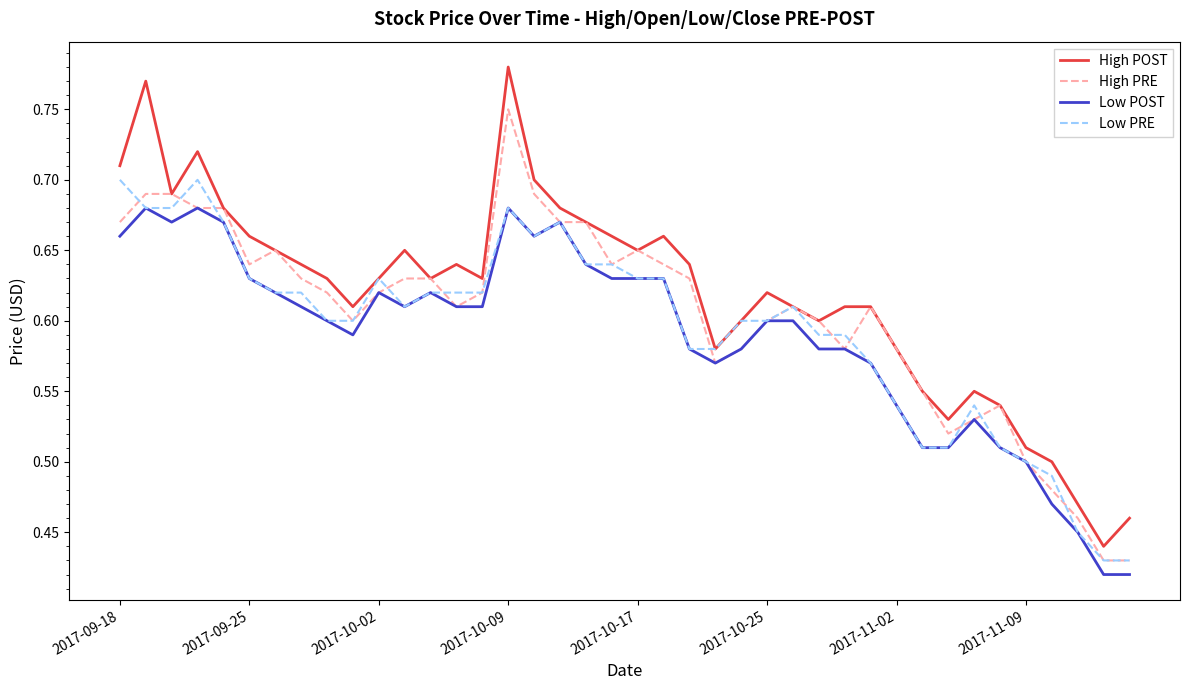

True or false: High POST and Low POST cross at least once.

False